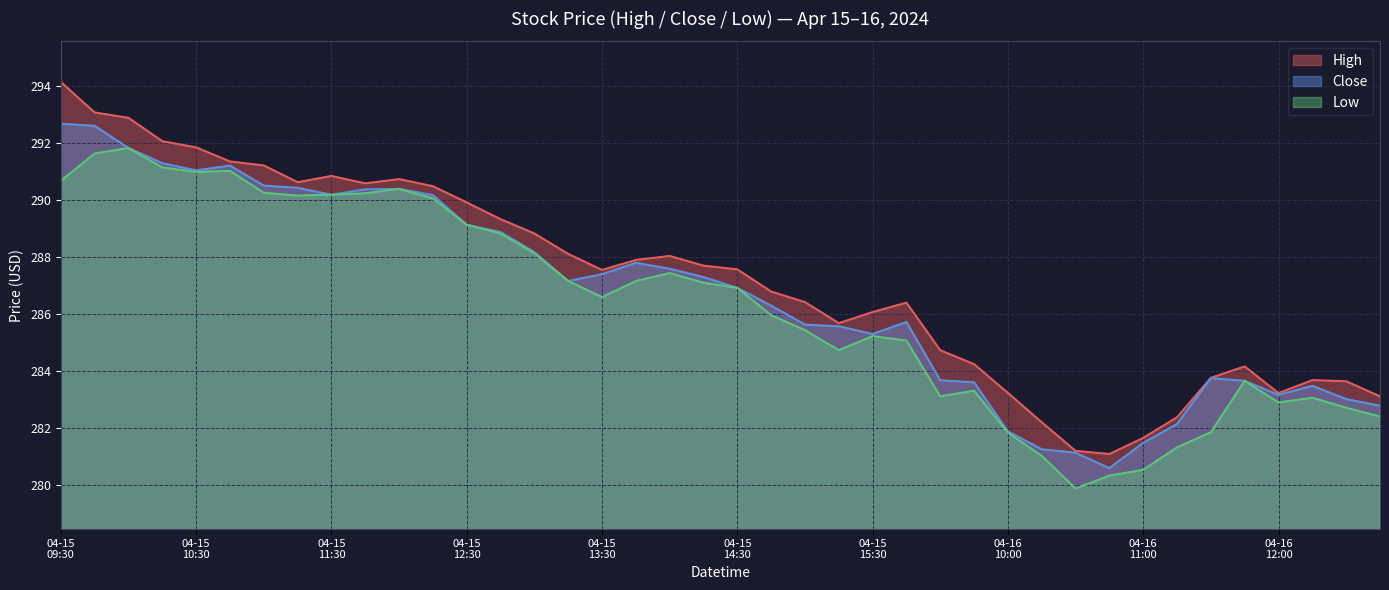

Reading right to left, transcribe all the data shown in this chart.

High: 283.1	283.6	283.7	283.2	284.1	283.8	282.4	281.6	281.1	281.2	282.2	283.2	284.2	284.7	286.4	286.1	285.7	286.4	286.8	287.6	287.7	288.0	287.9	287.5	288.1	288.8	289.3	289.9	290.5	290.7	290.6	290.8	290.6	291.2	291.4	291.8	292.1	292.9	293.1	294.1
Close: 282.8	283.0	283.5	283.1	283.6	283.7	282.1	281.5	280.6	281.1	281.2	281.9	283.6	283.7	285.7	285.3	285.6	285.6	286.3	286.9	287.3	287.6	287.8	287.4	287.1	288.2	288.9	289.1	290.2	290.4	290.4	290.2	290.4	290.5	291.2	291.0	291.3	291.8	292.6	292.7
Low: 282.4	282.7	283.1	282.9	283.6	281.8	281.3	280.5	280.3	279.9	281.0	281.8	283.3	283.1	285.1	285.2	284.7	285.4	285.9	286.9	287.1	287.4	287.1	286.6	287.1	288.1	288.8	289.1	290.1	290.4	290.2	290.2	290.1	290.2	291.0	291.0	291.1	291.8	291.6	290.7